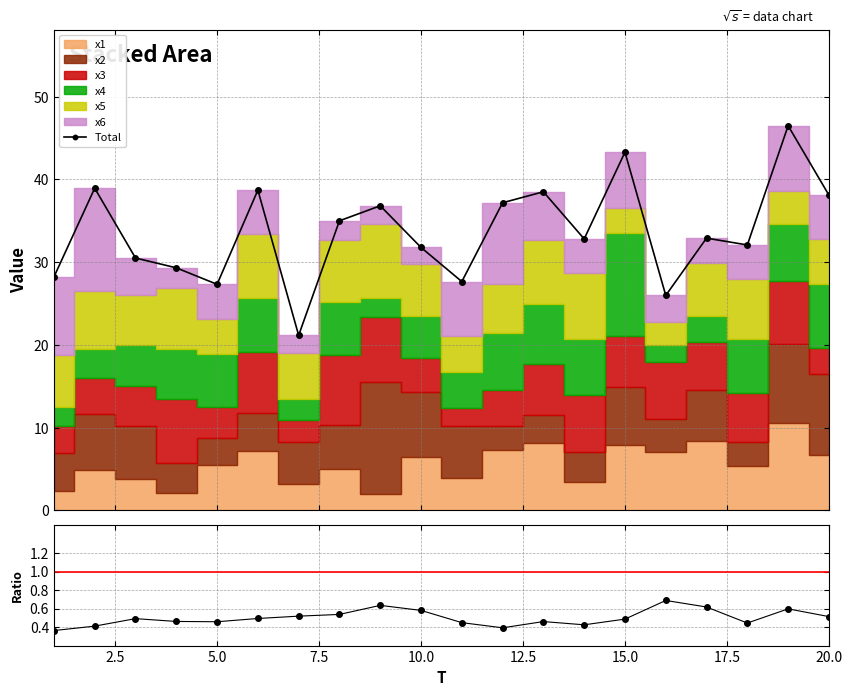

What is the lowest value of the Total series?

21.2